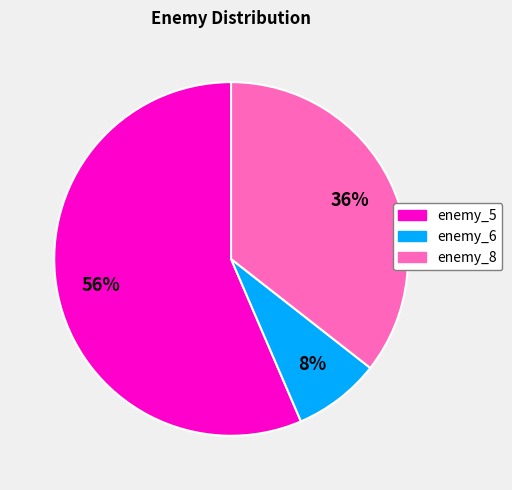

To the nearest percent, what is the difference between the enemy_6 and enemy_8 slice percentages?

28%